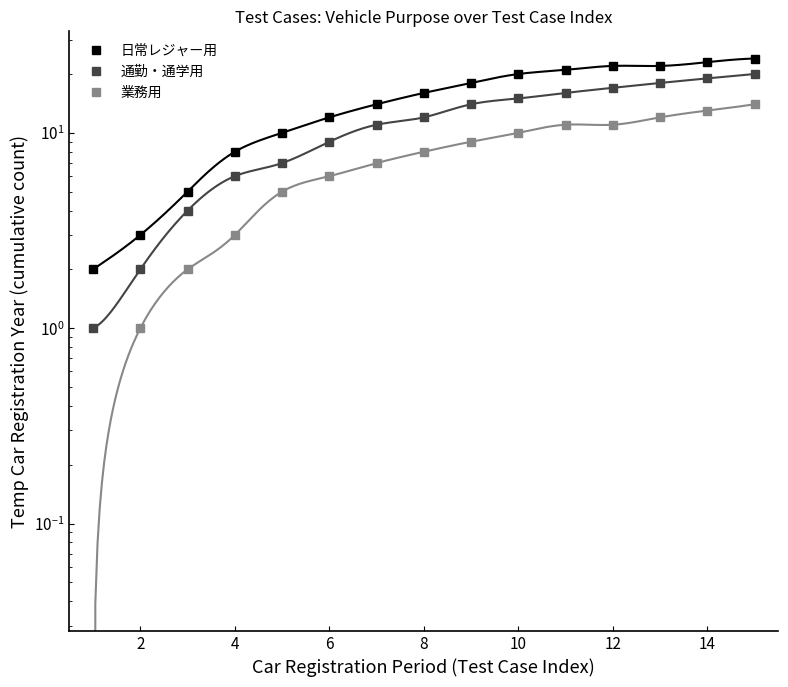

How many lines are shown in the chart?

3